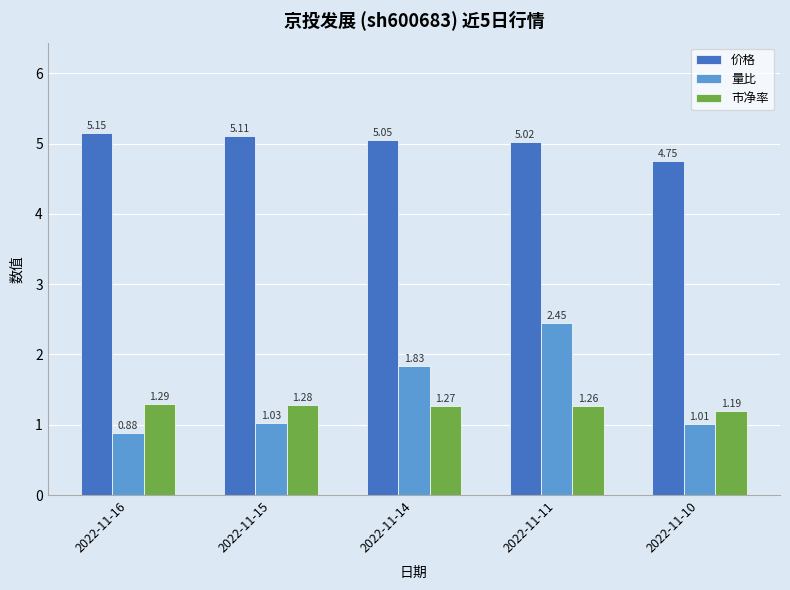

Is the value of 量比 at 2022-11-16 greater than the value of 价格 at 2022-11-11?

No